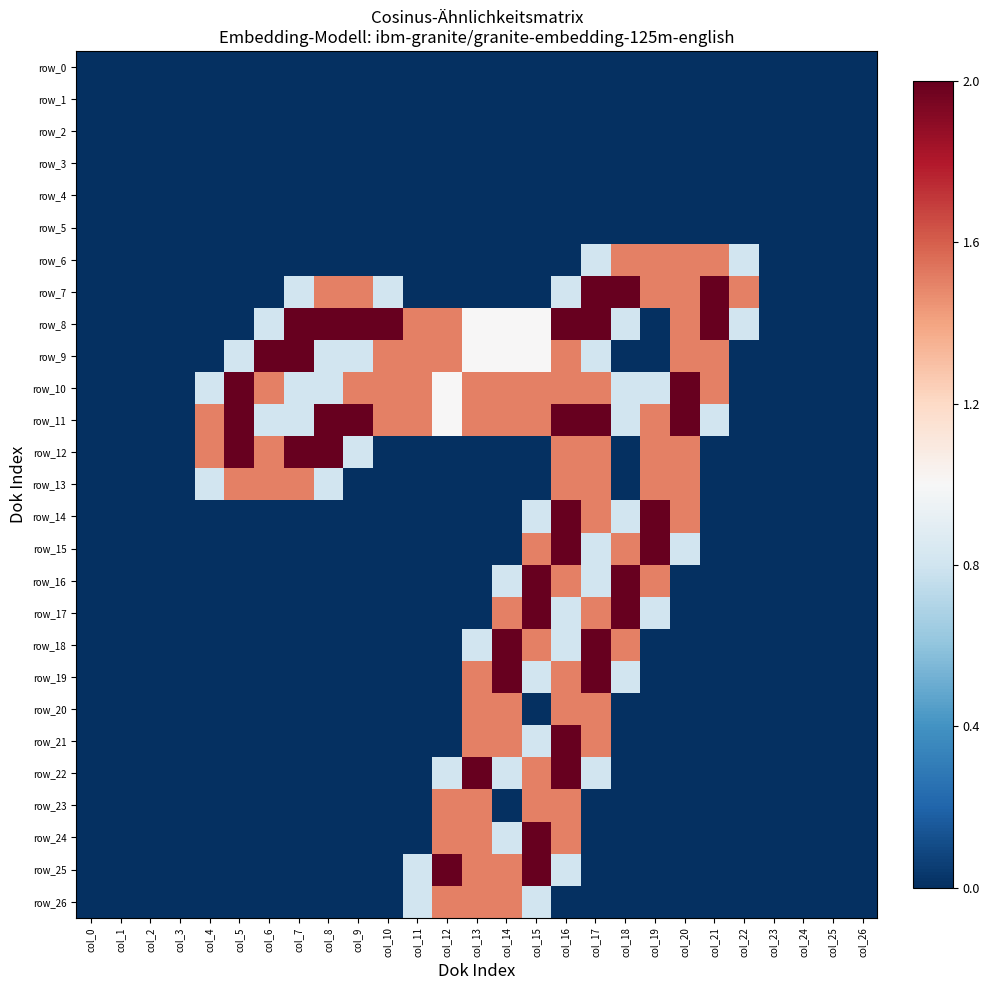

Which category has the highest value in the row_22 series?

col_13